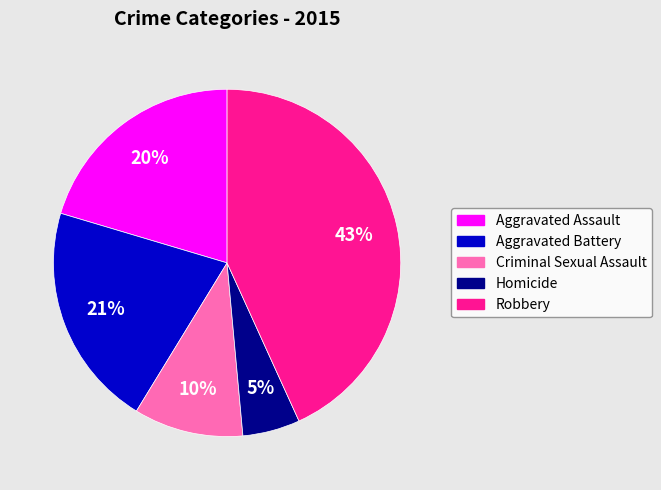

To the nearest percent, what is the difference between the Criminal Sexual Assault and Homicide slice percentages?

5%